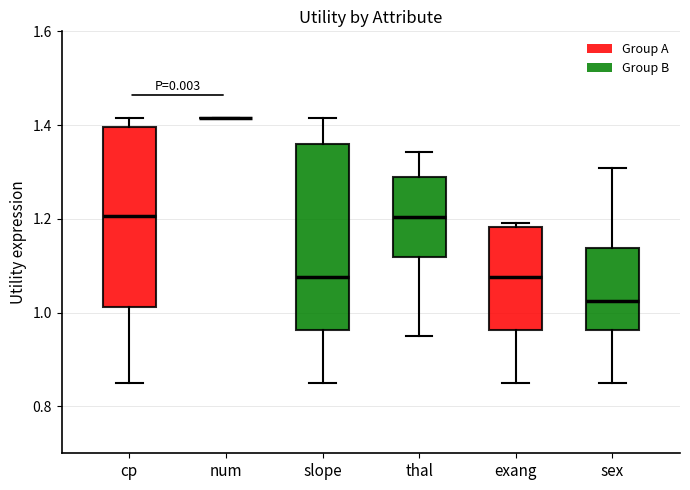

Reading left to right, read every box against the y-axis: the position of its median line, the range the box covers, and the ends of its whiskers. The values are not printed on the chart, so give them approximately, as read against the axis.

cp: median 1.20, box 1.02 to 1.40, whiskers 0.86 to 1.42
num: box collapsed to a line at 1.42, whiskers 1.42 to 1.42
slope: median 1.08, box 0.96 to 1.36, whiskers 0.86 to 1.42
thal: median 1.20, box 1.12 to 1.28, whiskers 0.96 to 1.34
exang: median 1.08, box 0.96 to 1.18, whiskers 0.86 to 1.20
sex: median 1.02, box 0.96 to 1.14, whiskers 0.86 to 1.30